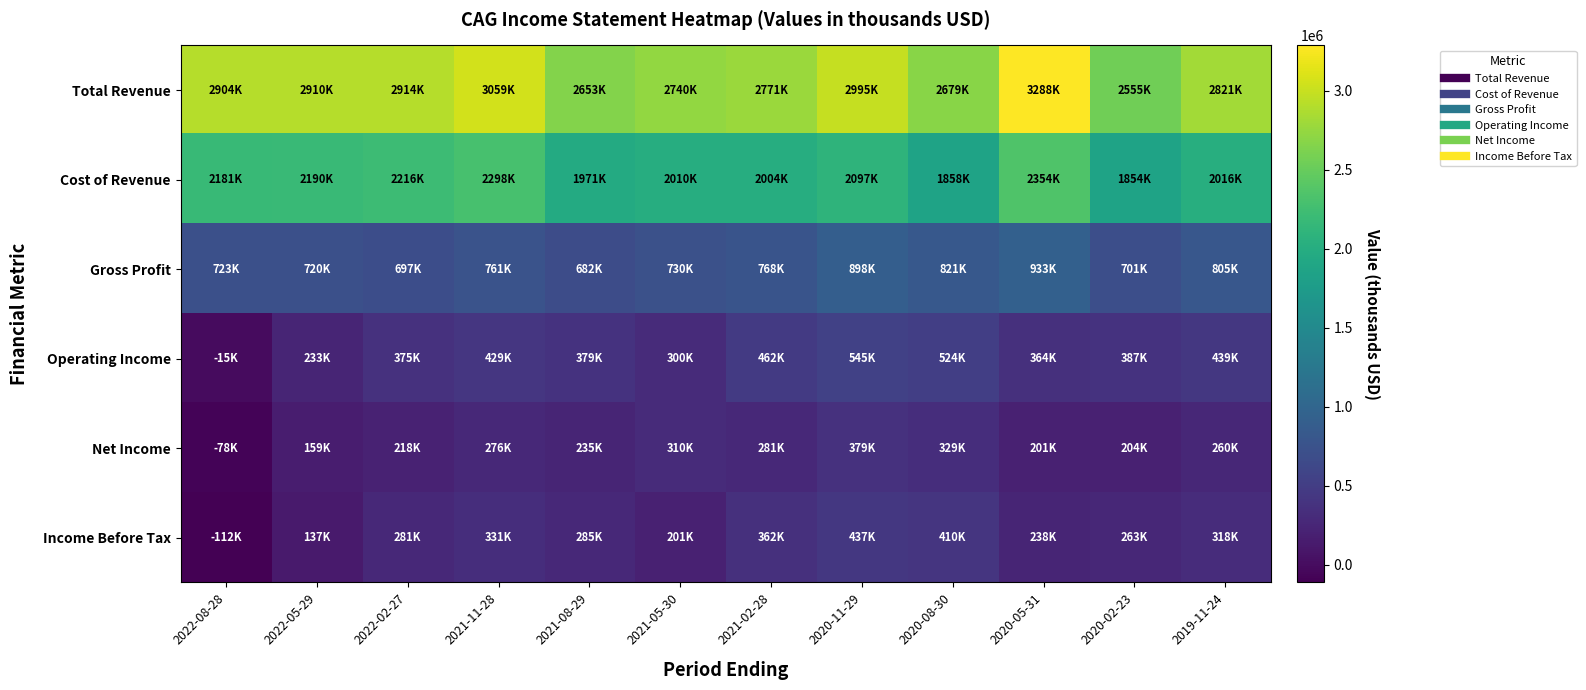

What is the total value across all series at 2022-02-27?

6701800